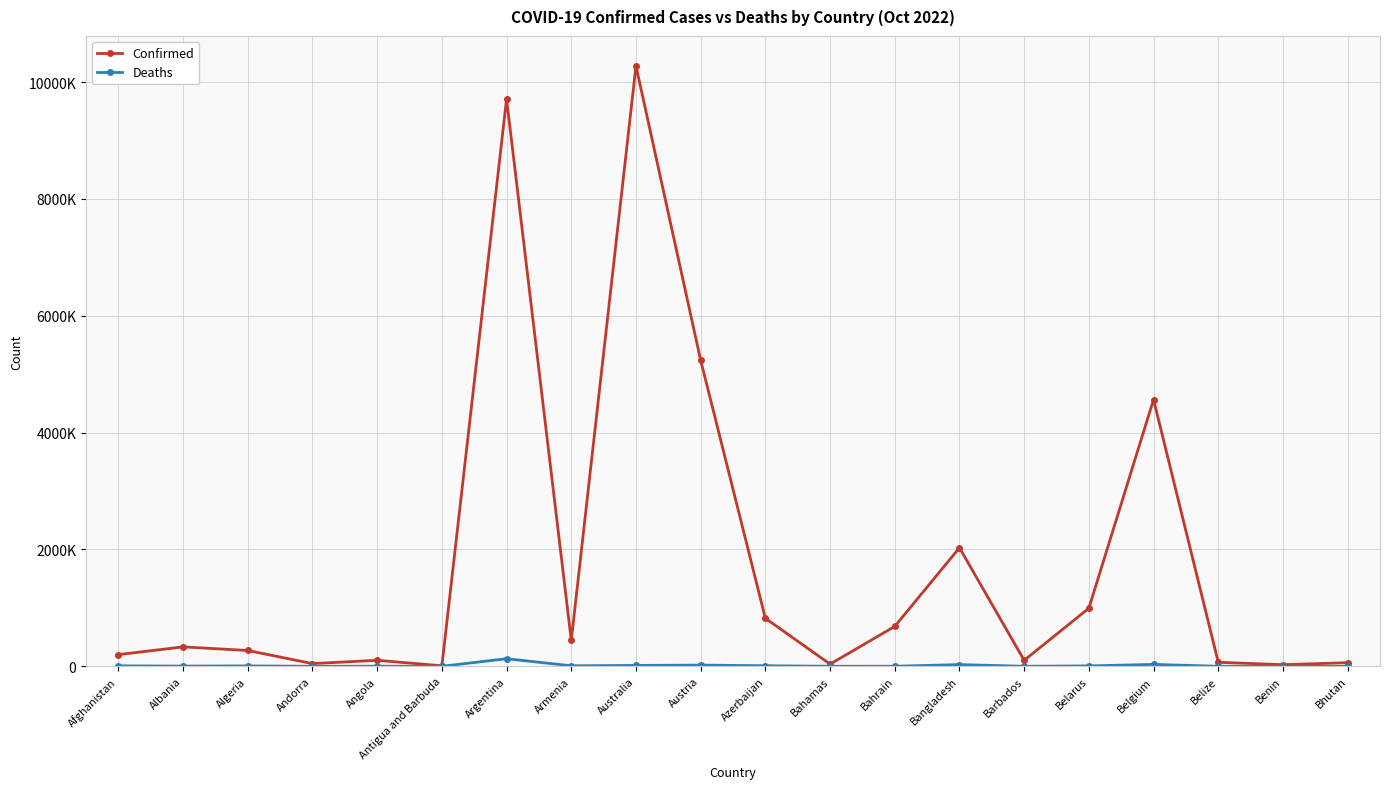

The value of Deaths at Albania is 3589. True or false?

True